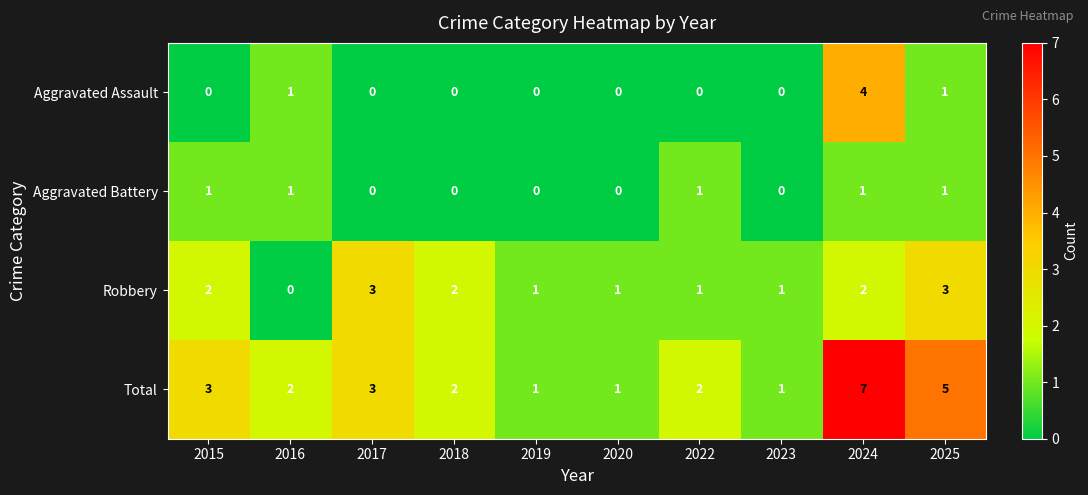

At which category is the sum across all series the highest?

2024